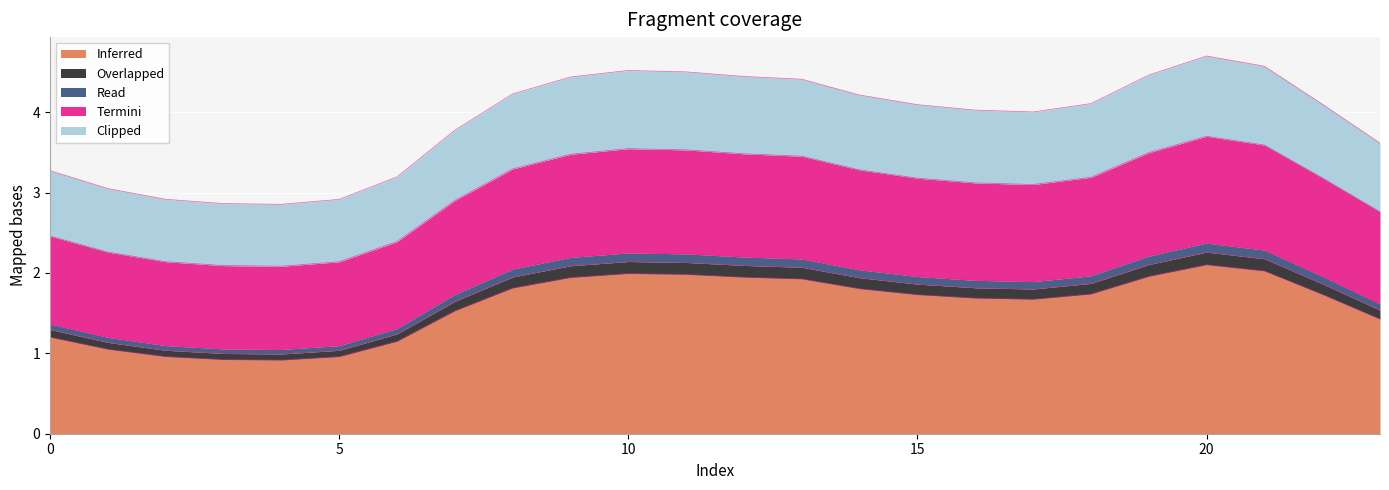

At how many categories does at least one series exceed 3?

20